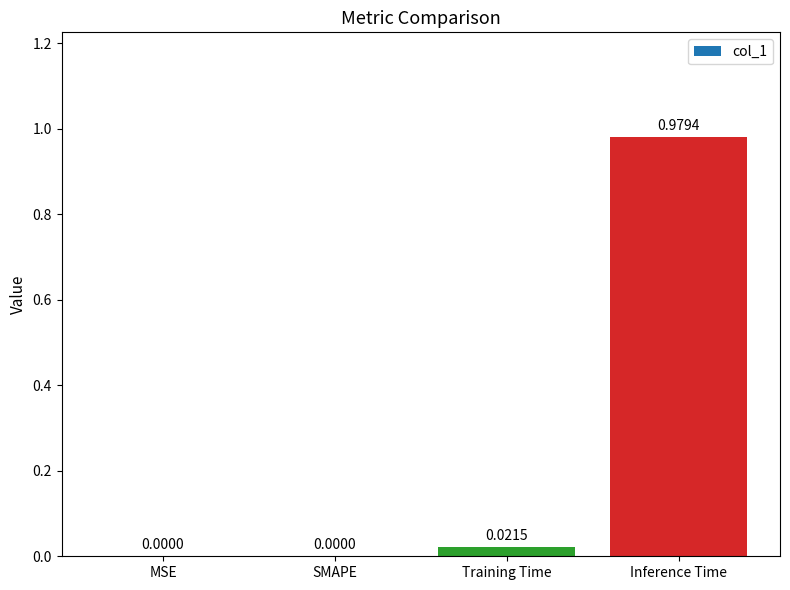

What is the change in value from MSE to Inference Time?

+1.0